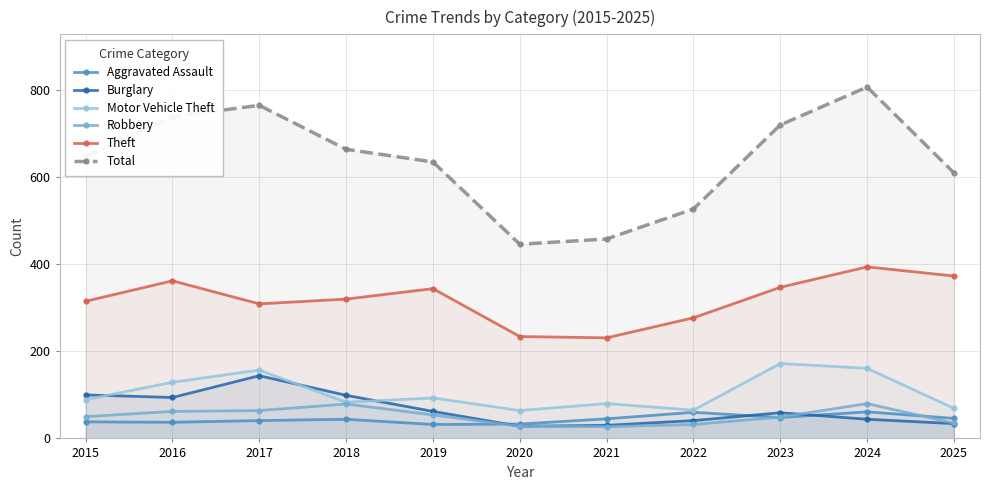

What is the value of the Robbery point at the 11th from the left?

35